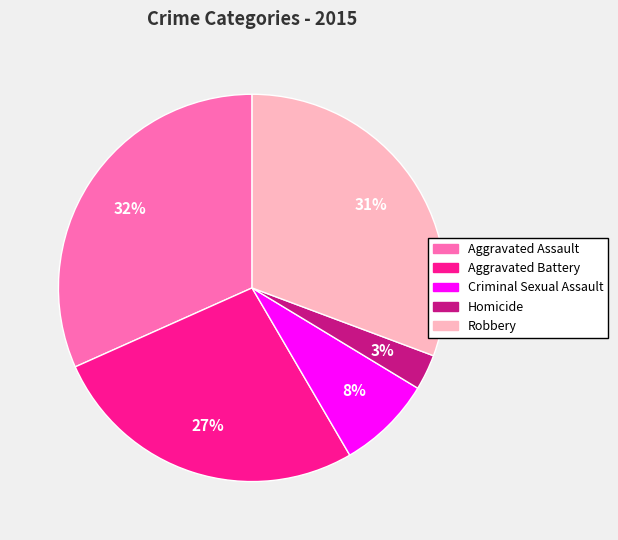

Which category has the smallest portion of the pie?

Homicide